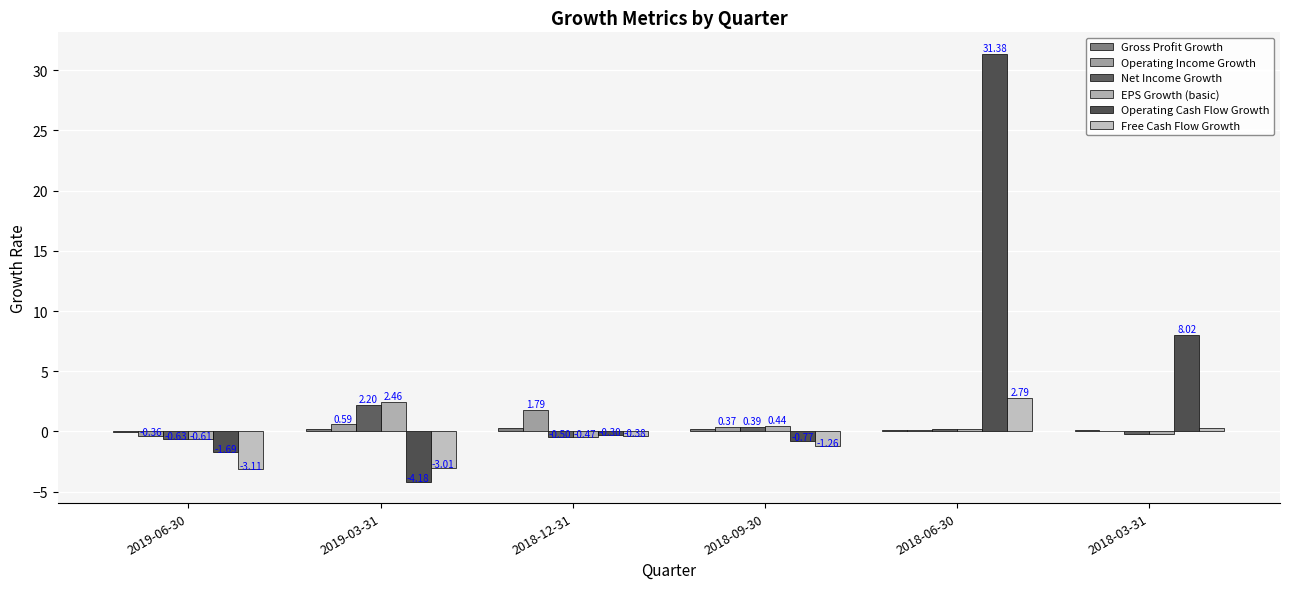

What is the difference between the Operating Cash Flow Growth values at 2018-03-31 and 2019-03-31?

12.2